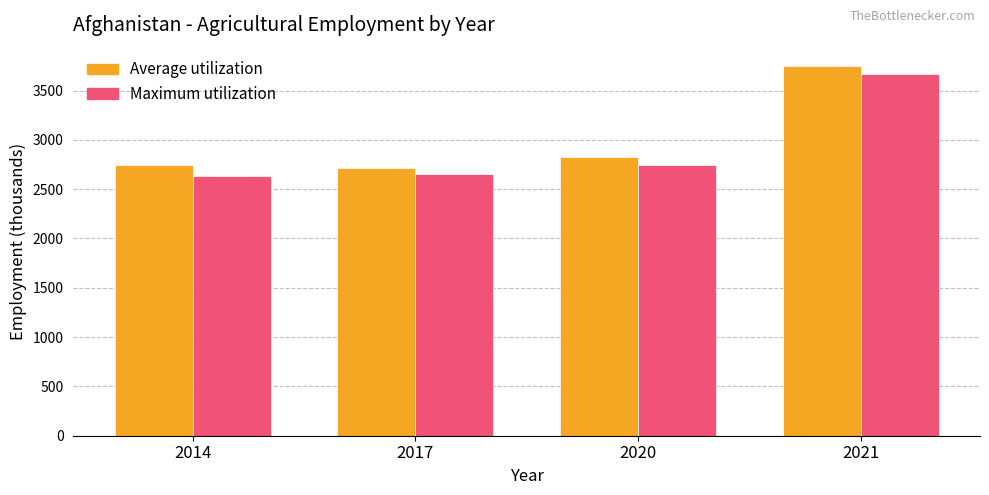

What is the difference between the highest and lowest values at 2020?

84.0